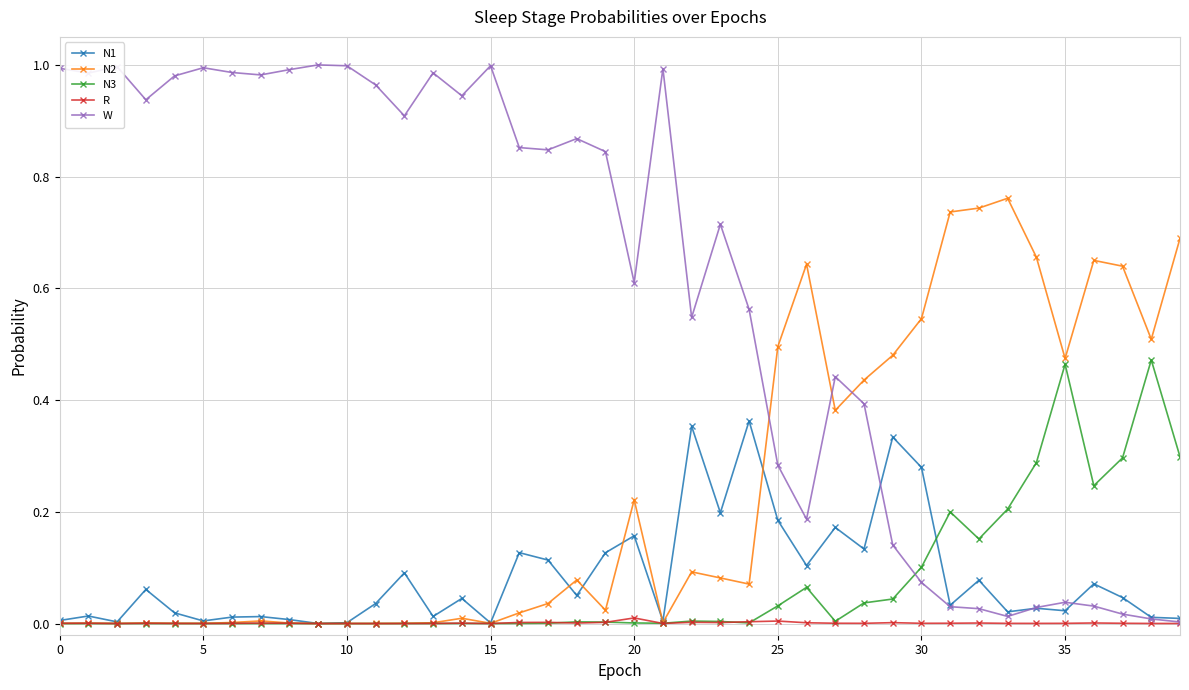

True or false: N2 and W intersect in this chart.

True